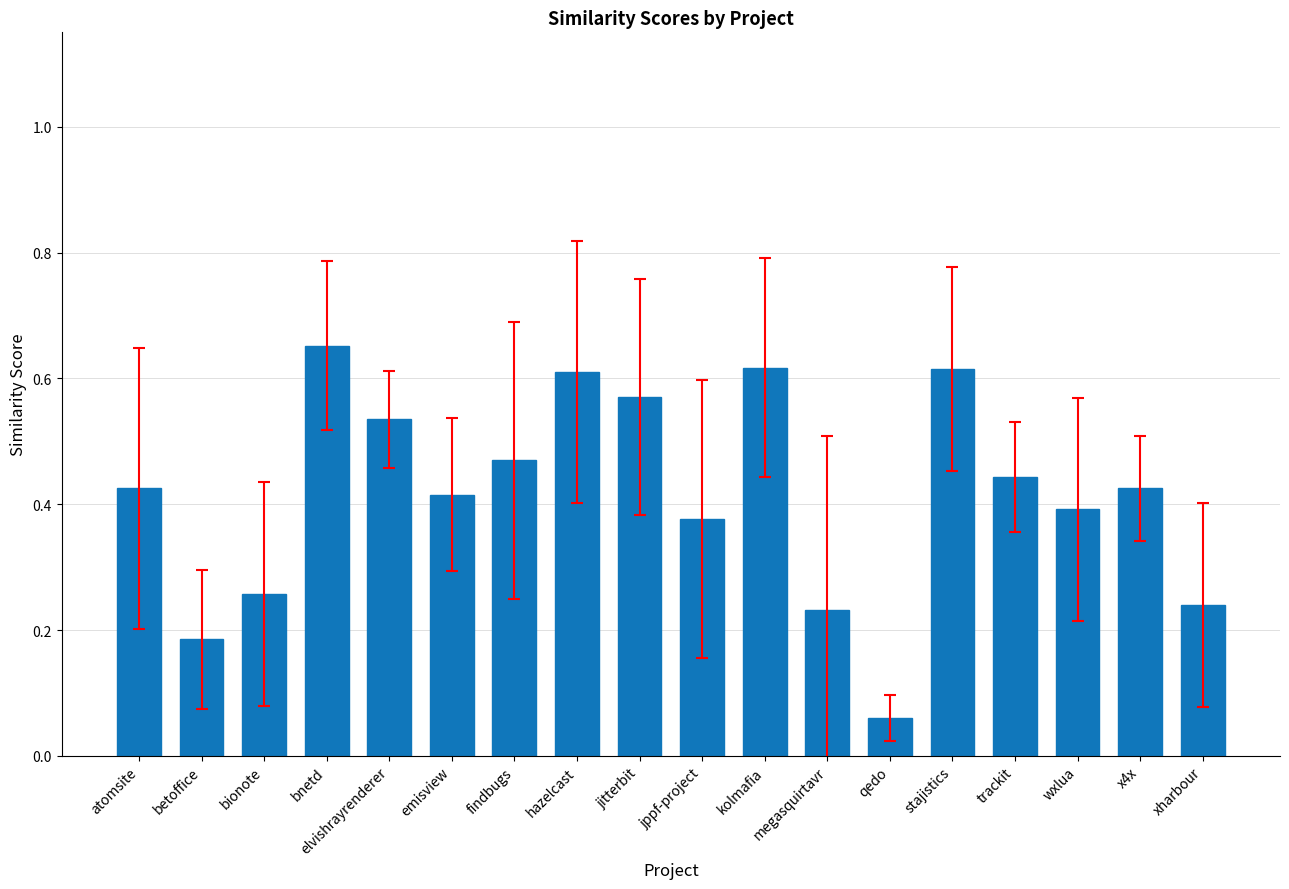

At which category does the chart reach its minimum across all series?

qedo